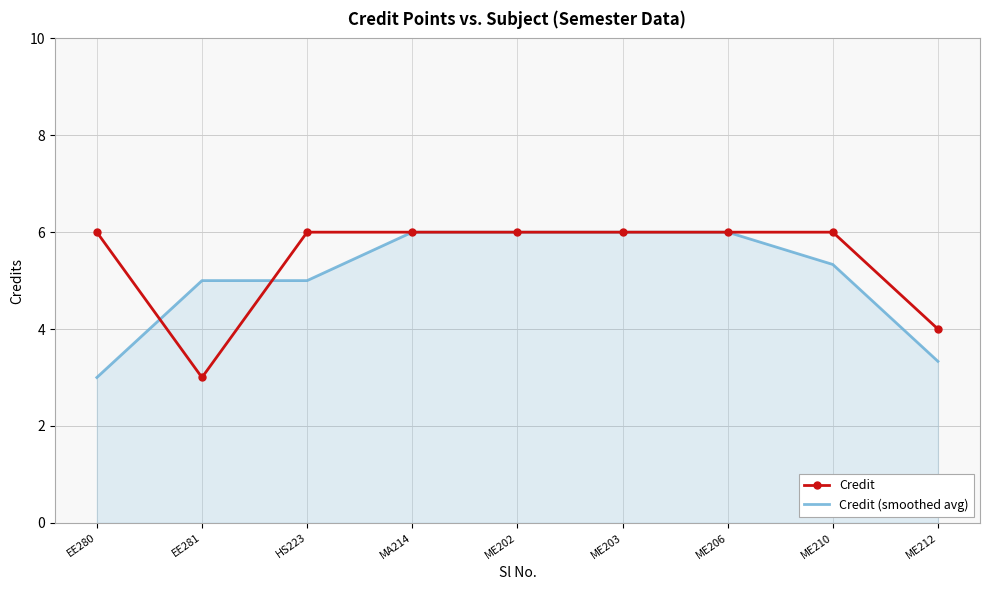

Rank the series by their average value, from lowest to highest.

Credit (smoothed avg), Credit